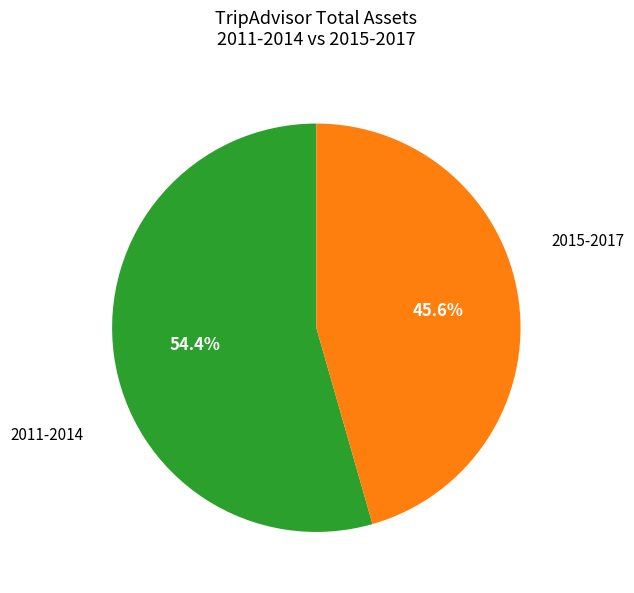

Is there any slice that represents more than half of the pie?

Yes